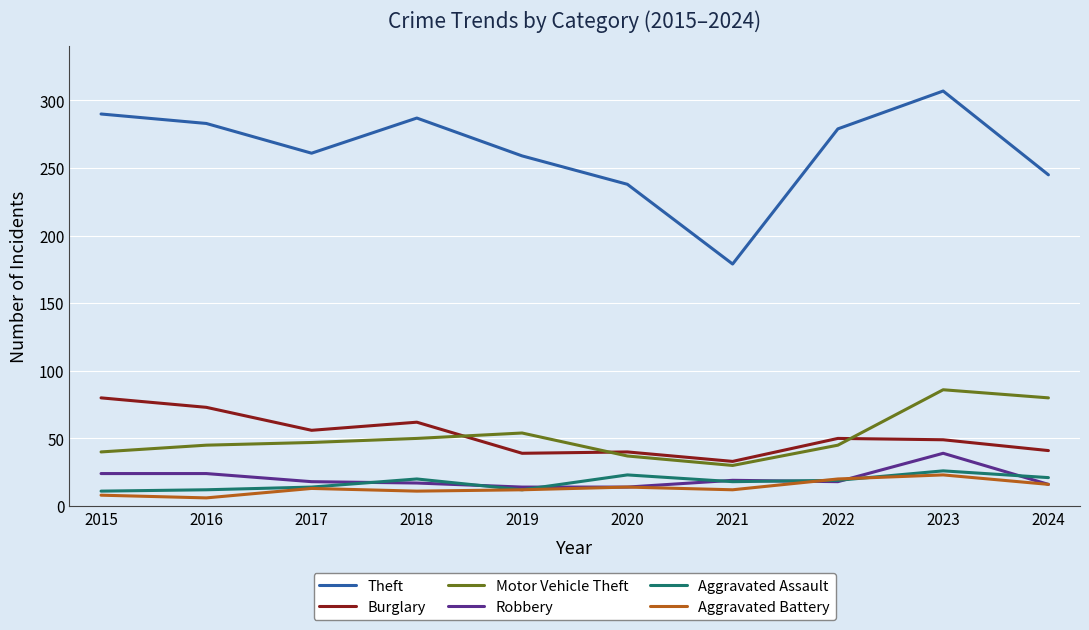

What is the maximum value shown in the chart?

307